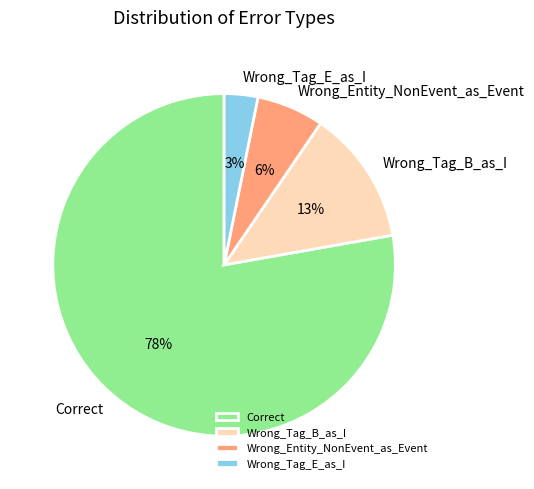

Does any single category account for the majority?

Yes